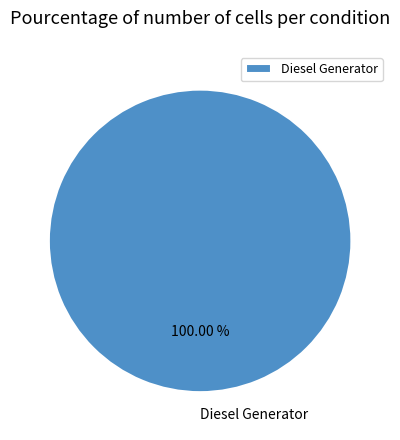

What is the majority slice?

Diesel Generator